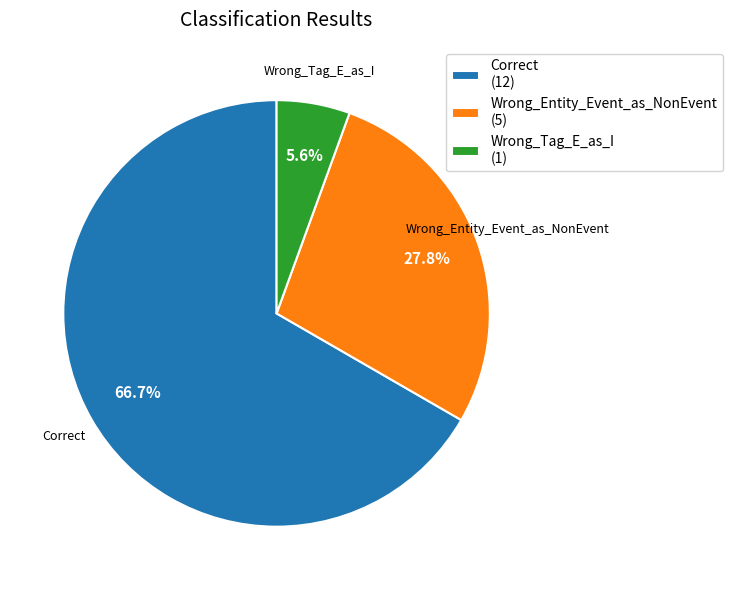

How many segments does this pie chart have?

3